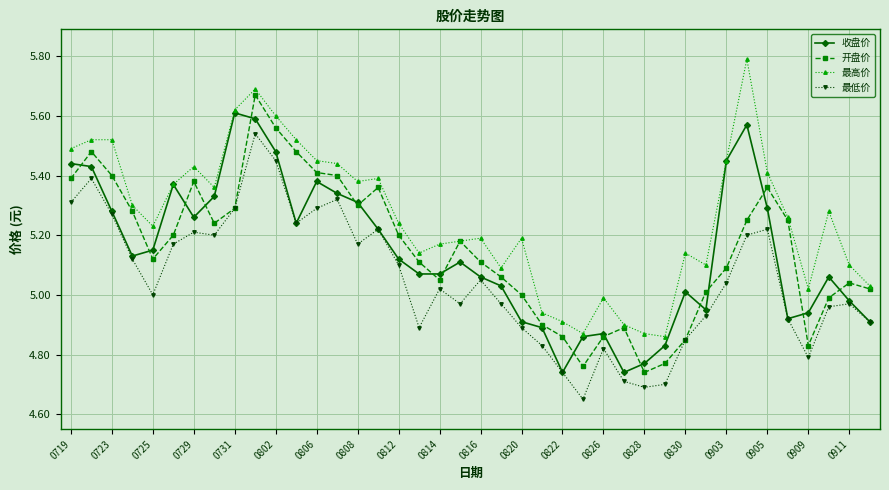

In 最高价, how many points are lower than both neighbors (excluding endpoints)?

9